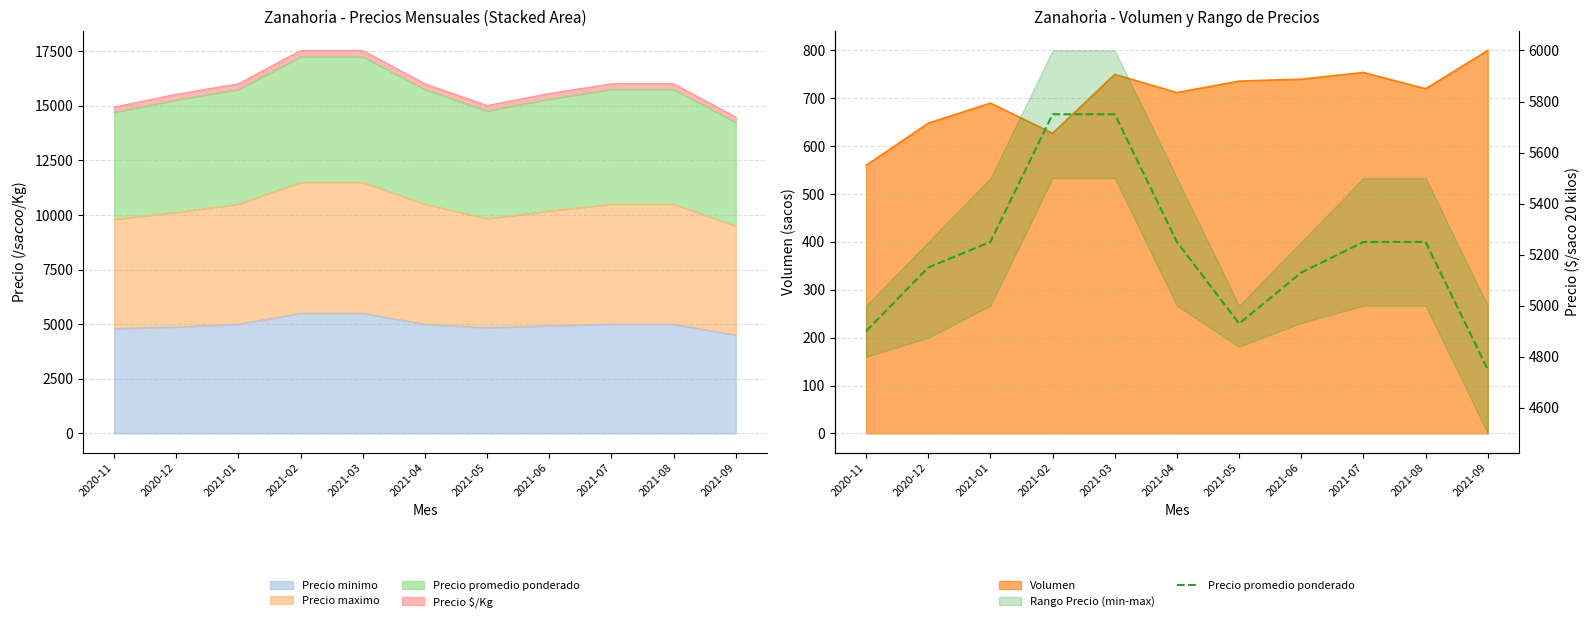

Rank the categories by value from lowest to highest.

2021-09, 2020-11, 2021-05, 2021-06, 2020-12, 2021-01, 2021-04, 2021-07, 2021-08, 2021-02, 2021-03